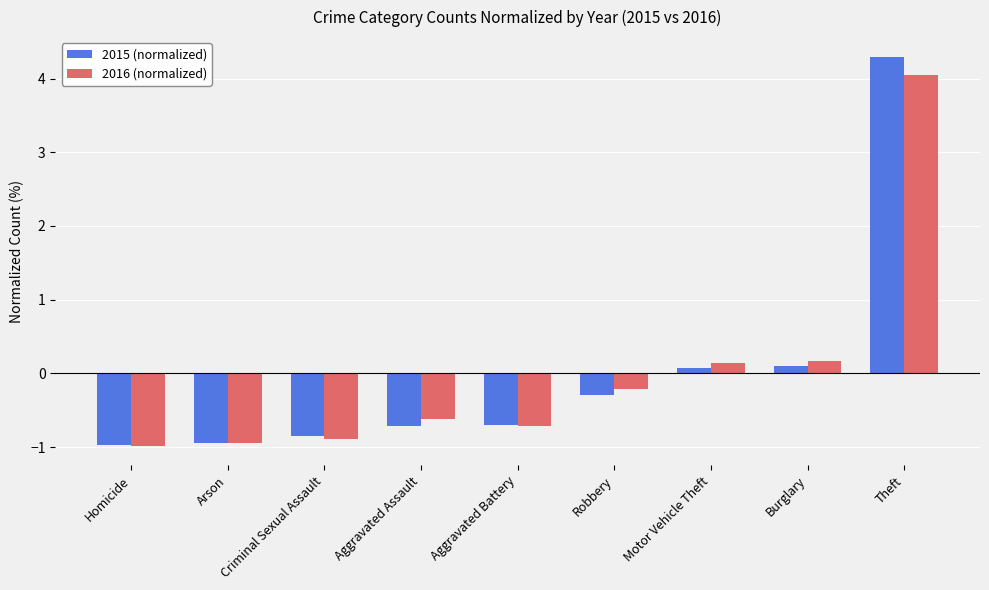

What is the sum of the 2016 (normalized) values at Aggravated Assault and Robbery?

-0.8